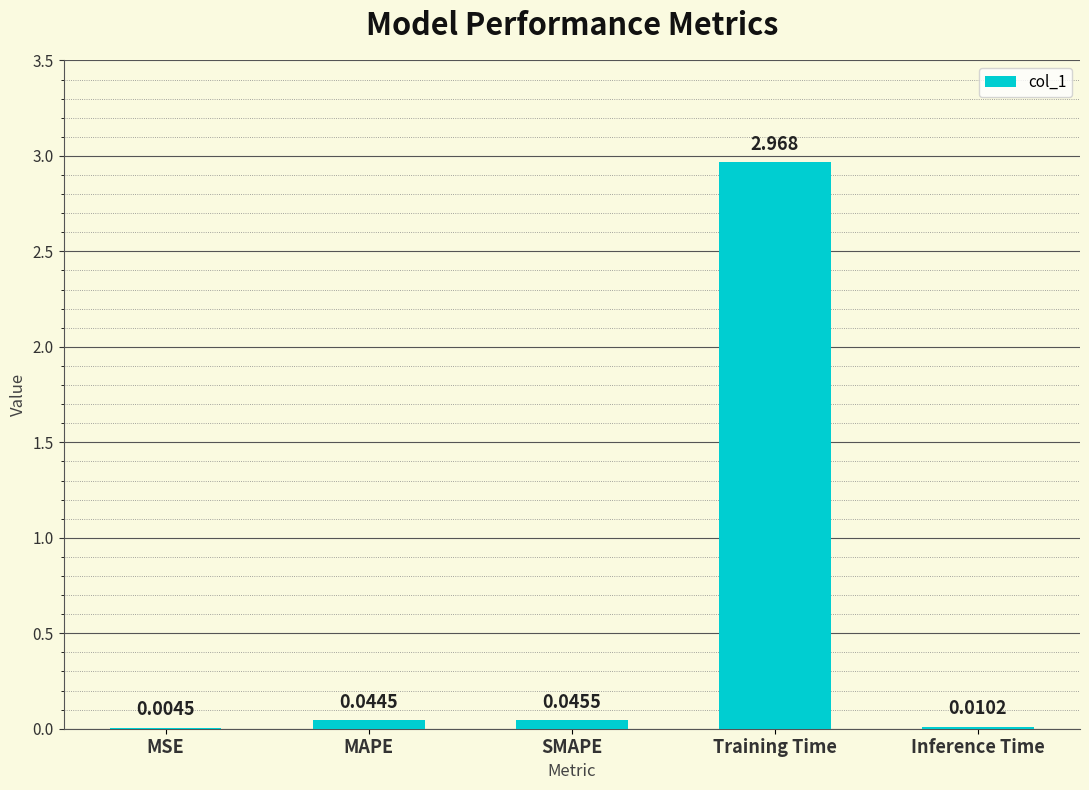

Where is the data nearest to the value 1?

SMAPE